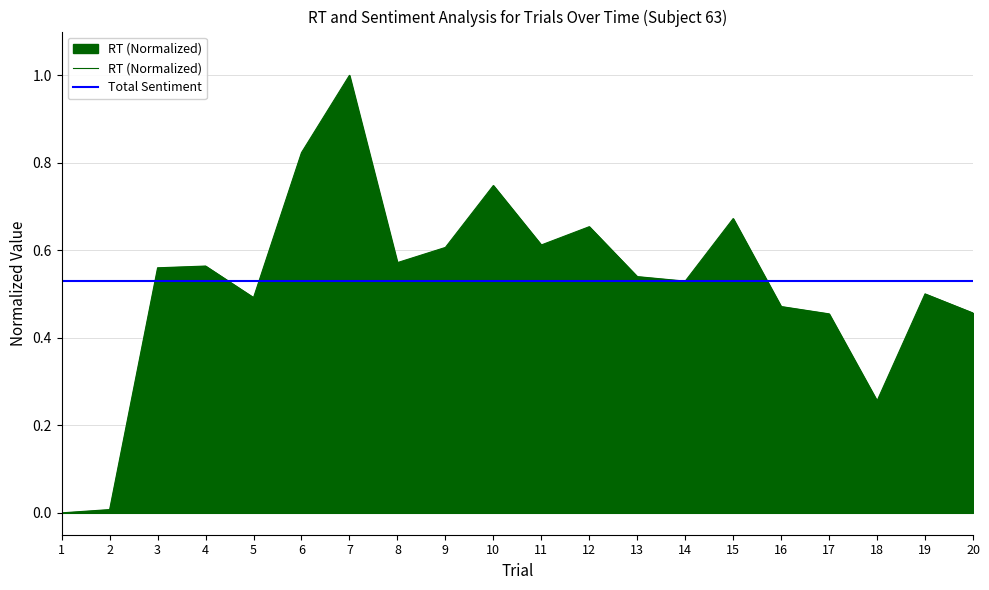

After their last crossing, which series has the higher values: RT (Normalized) or Total Sentiment?

Total Sentiment